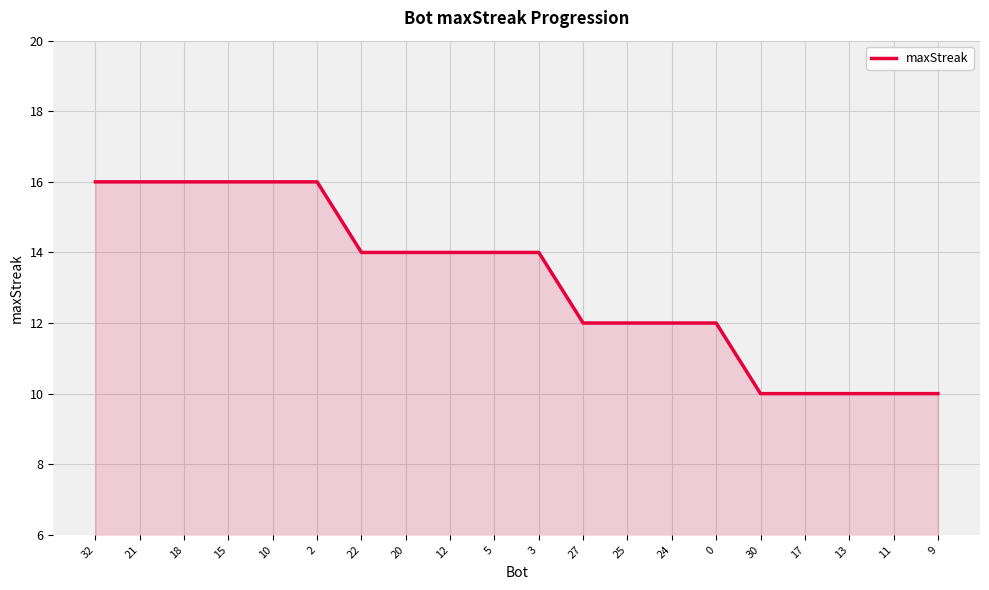

The chart shows a value of 12 at 25. True or false?

True